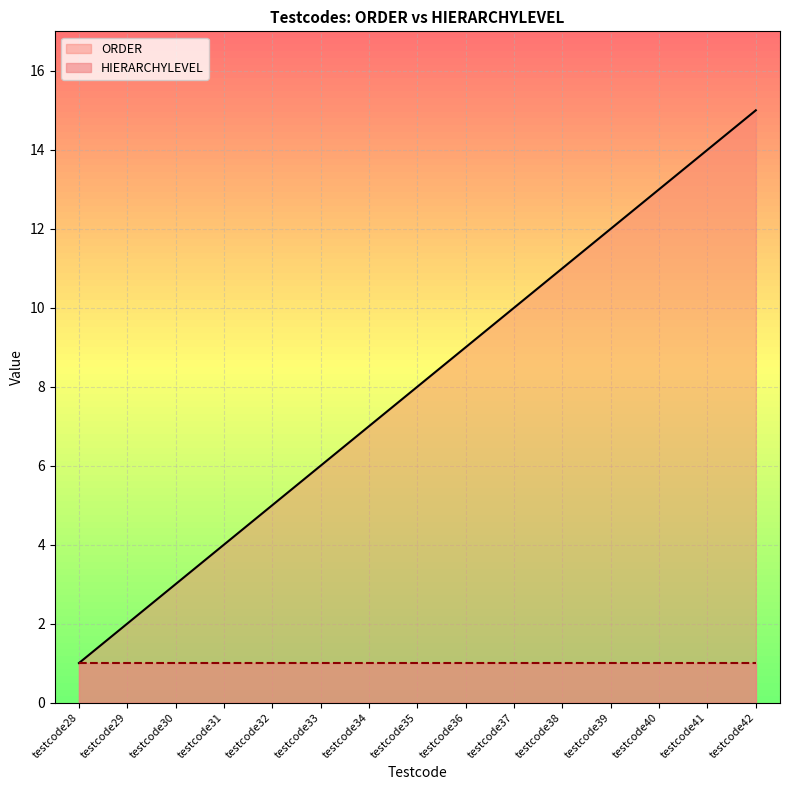

Rank the categories by value from lowest to highest.

testcode28, testcode29, testcode30, testcode31, testcode32, testcode33, testcode34, testcode35, testcode36, testcode37, testcode38, testcode39, testcode40, testcode41, testcode42